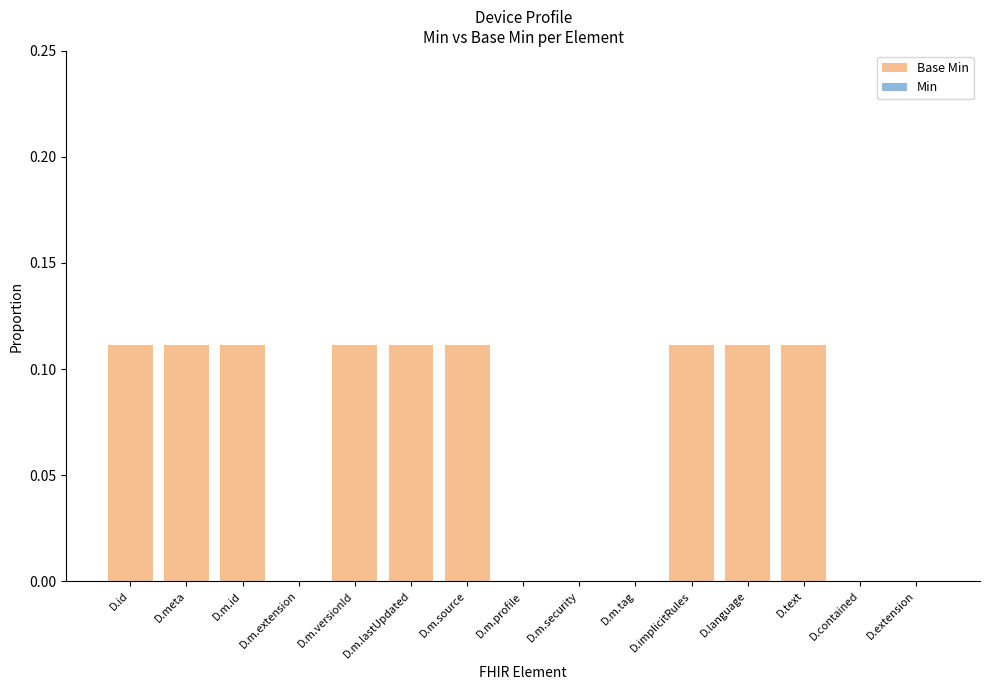

True or false: the data shows 0.0 at D.contained.

True